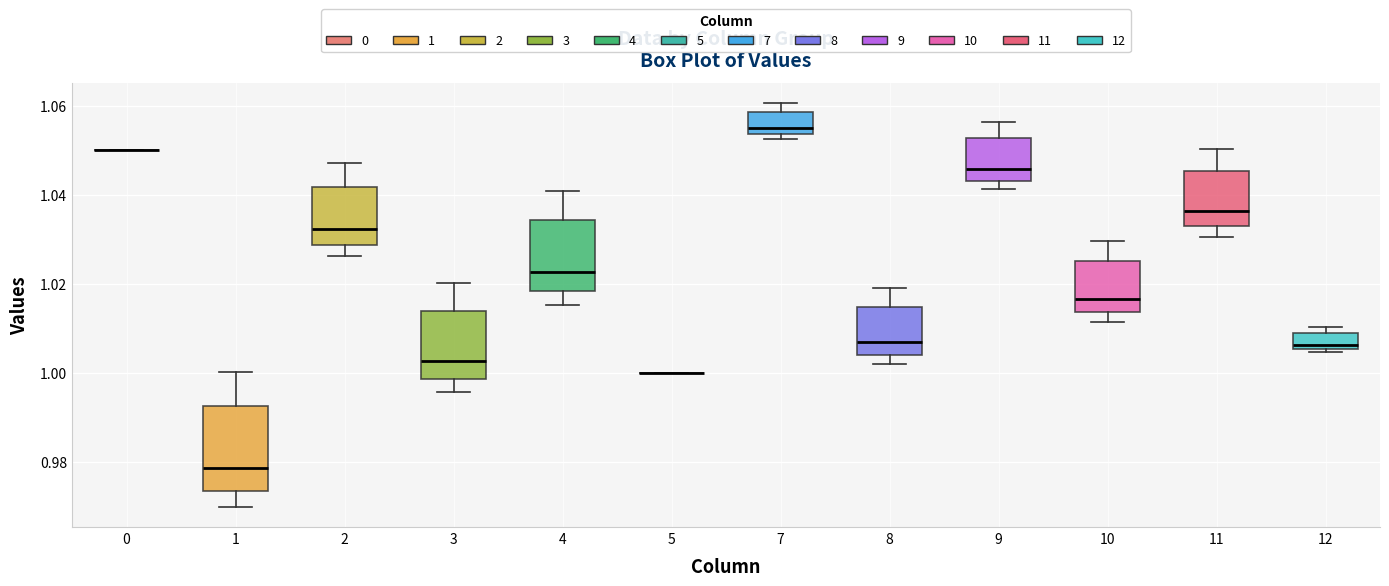

Reading left to right, transcribe this box plot: for each box, give where its median line is, the range the box spans, and where its two whiskers end, as read against the y-axis. The values are not printed on the chart, so give them approximately, as read against the axis.

0: box collapsed to a line at 1.050, whiskers 1.050 to 1.050
1: median 0.978, box 0.974 to 0.992, whiskers 0.970 to 1.000
2: median 1.032, box 1.028 to 1.042, whiskers 1.026 to 1.048
3: median 1.002, box 0.998 to 1.014, whiskers 0.996 to 1.020
4: median 1.022, box 1.018 to 1.034, whiskers 1.016 to 1.040
5: box collapsed to a line at 1.000, whiskers 1.000 to 1.000
7: median 1.054 (just above the box's lower edge), box 1.054 to 1.058, whiskers 1.052 to 1.060
8: median 1.006, box 1.004 to 1.014, whiskers 1.002 to 1.020
9: median 1.046, box 1.044 to 1.052, whiskers 1.042 to 1.056
10: median 1.016, box 1.014 to 1.024, whiskers 1.012 to 1.030
11: median 1.036, box 1.032 to 1.046, whiskers 1.030 to 1.050
12: median 1.006 (just above the box's lower edge), box 1.006 to 1.008, whiskers 1.004 to 1.010